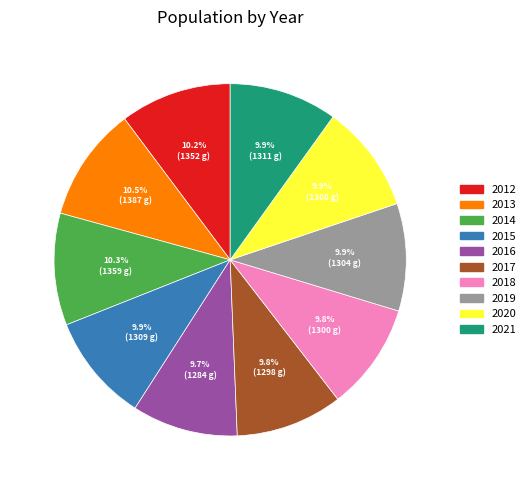

Is there a majority slice in this chart?

No